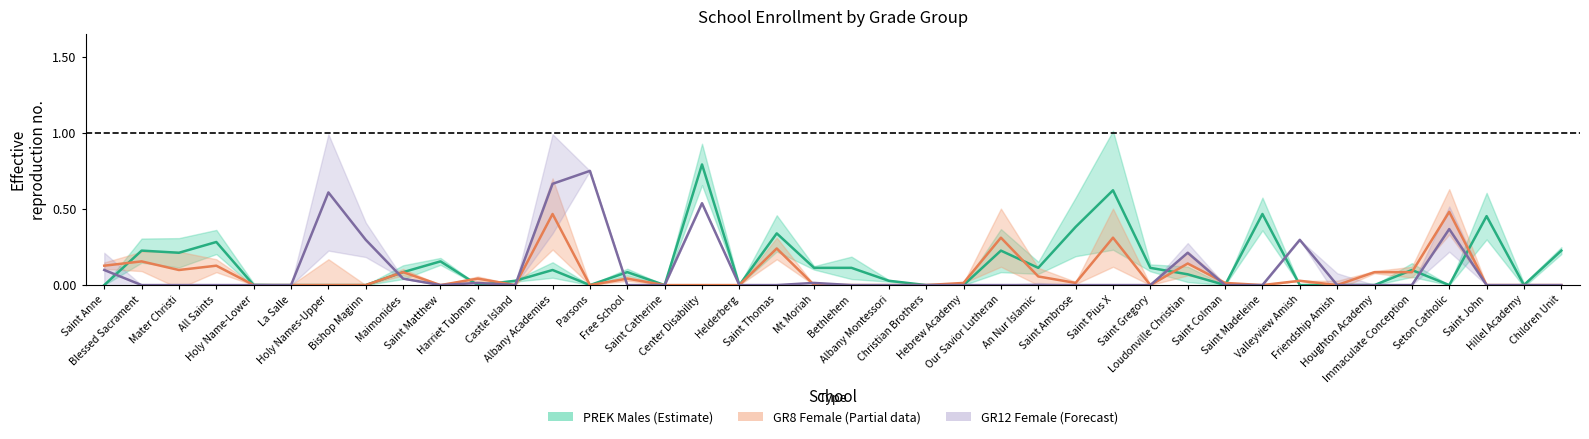

How many lines are shown in the chart?

3